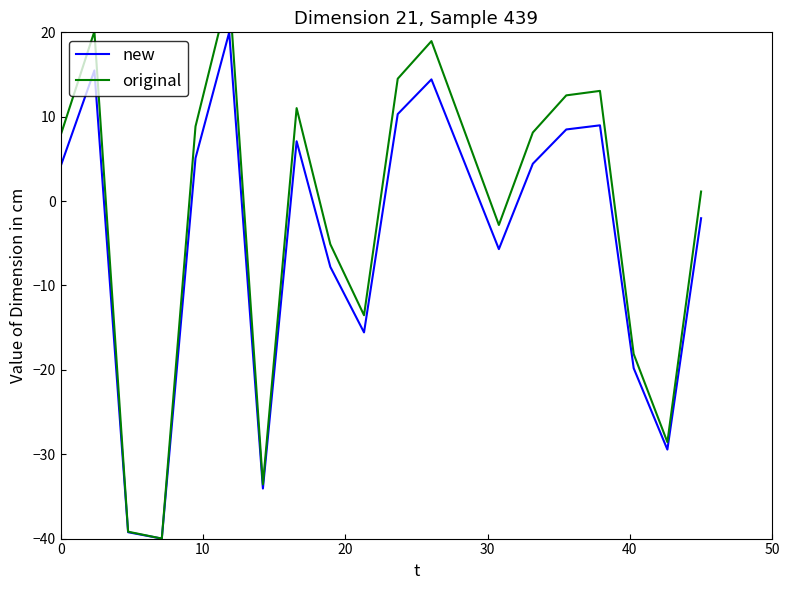

How many data points in new are less than 4?

9